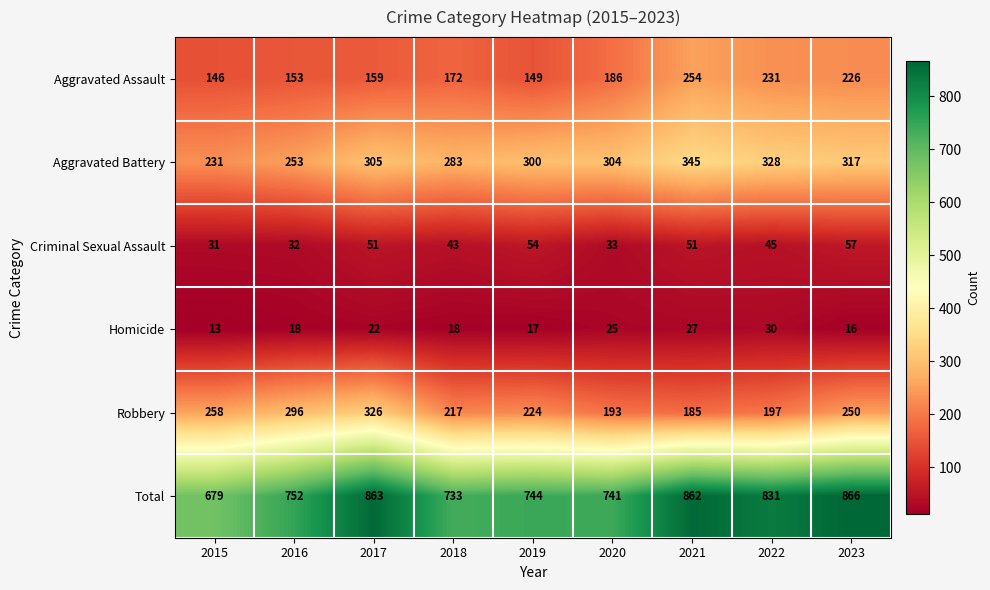

Which series has the largest total across all categories?

Total